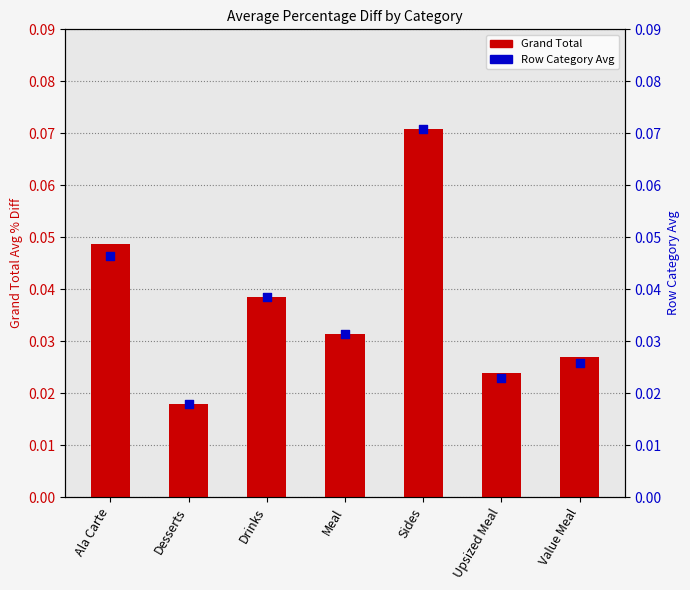

At how many categories does at least one series exceed 0?

7